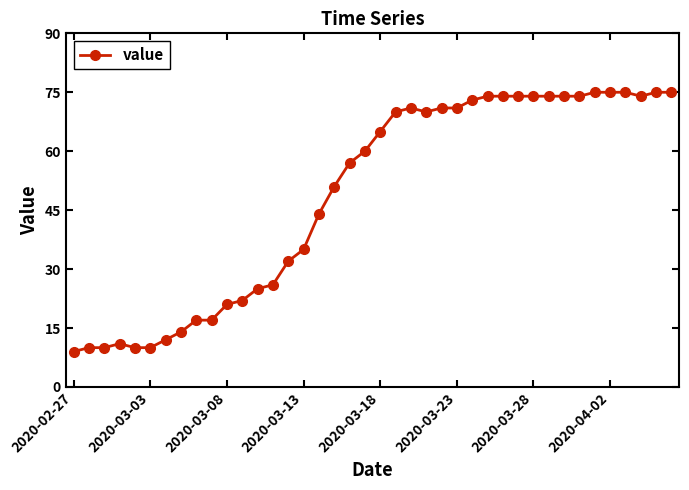

What is the difference between the second highest and second lowest values?

65